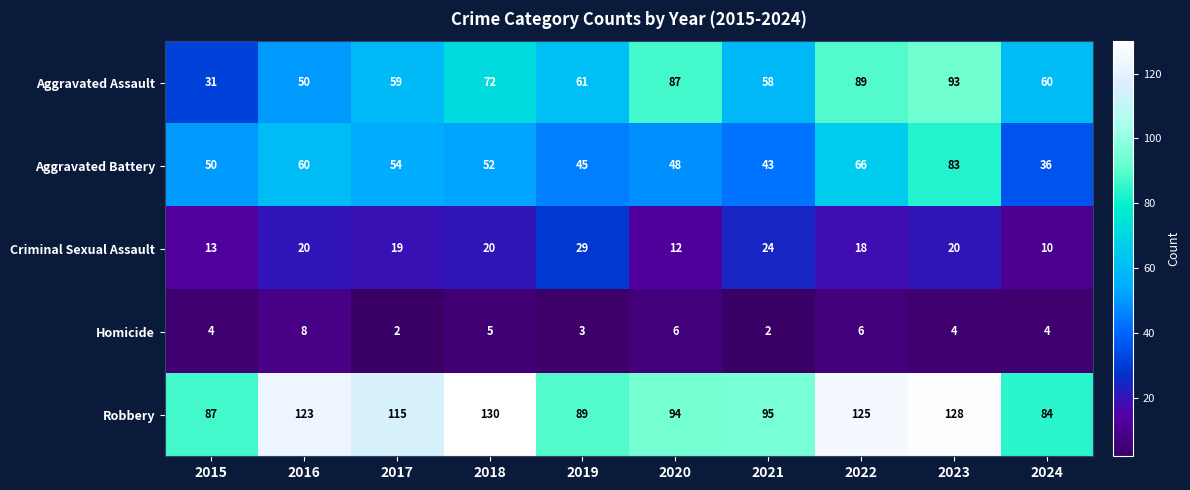

At 2018, list the series in order from largest to smallest.

Robbery, Aggravated Assault, Aggravated Battery, Criminal Sexual Assault, Homicide